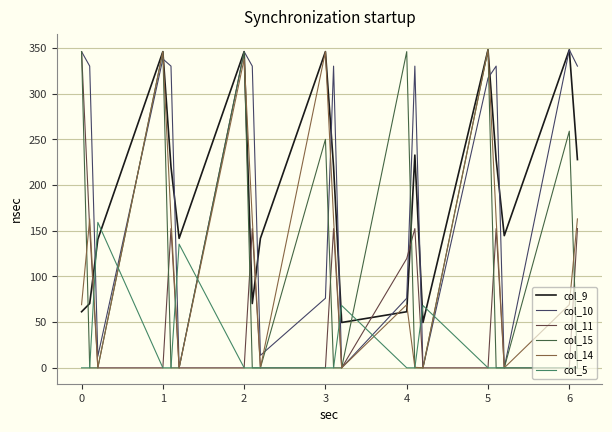

What is the maximum value for col_14?

348.0